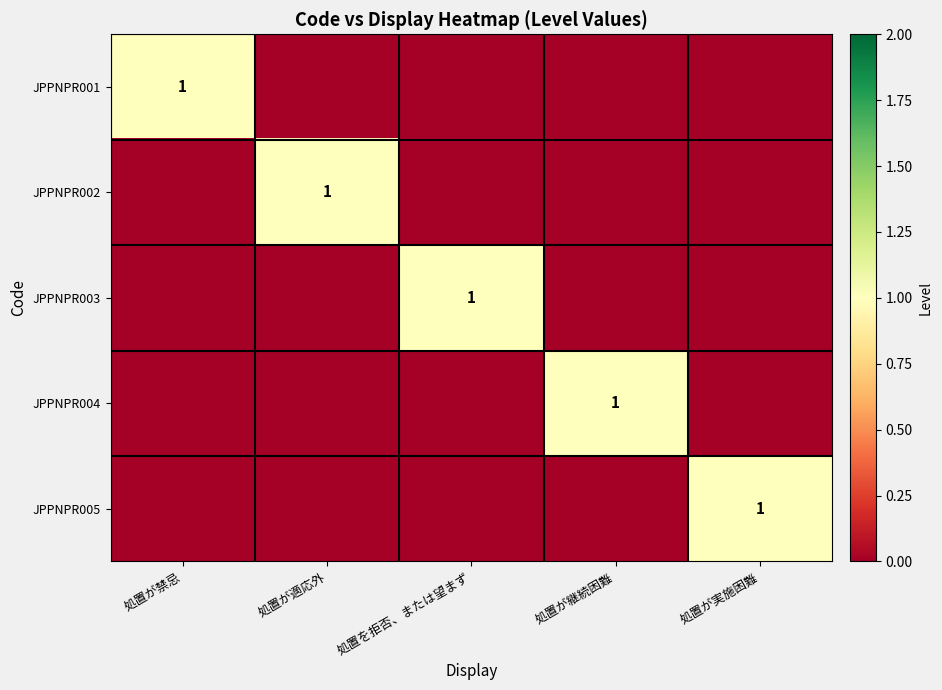

Between 処置が禁忌 and 処置が継続困難, which is larger?

処置が禁忌